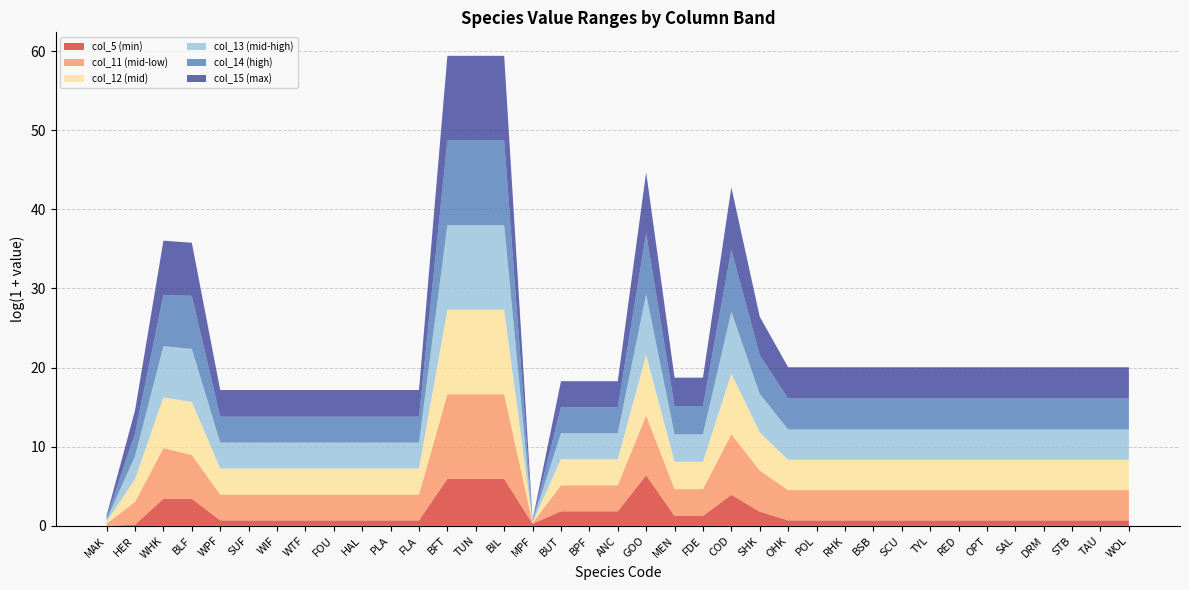

True or false: col_5 (min) has a value of 1.8 at ANC.

True